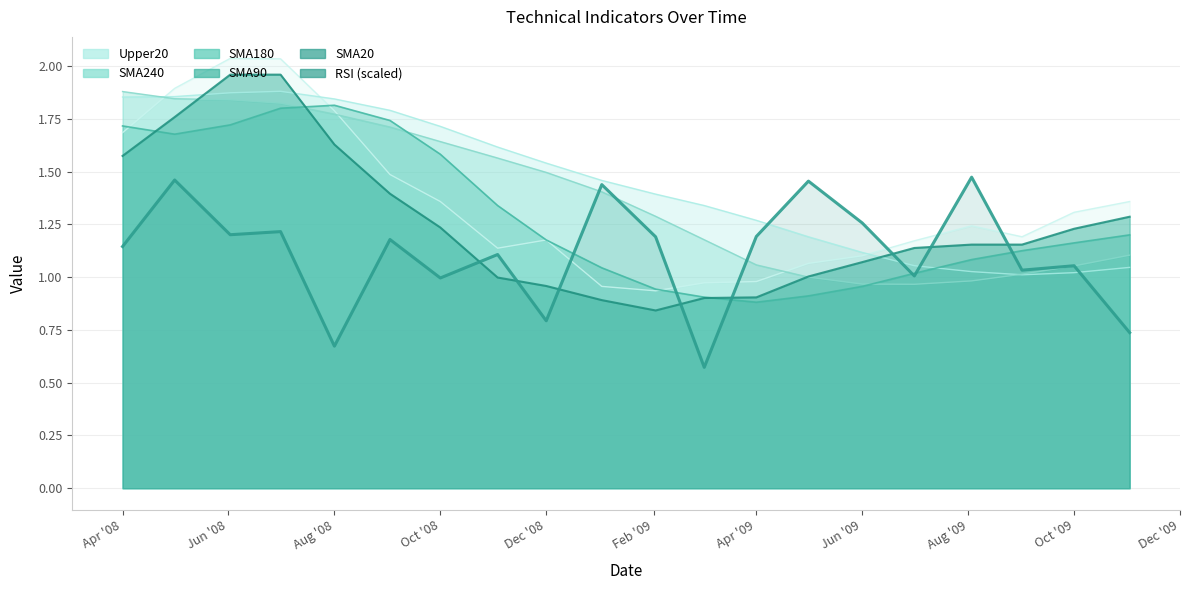

What is the ratio of the value at 14 to the value at Oct '09?

0.9